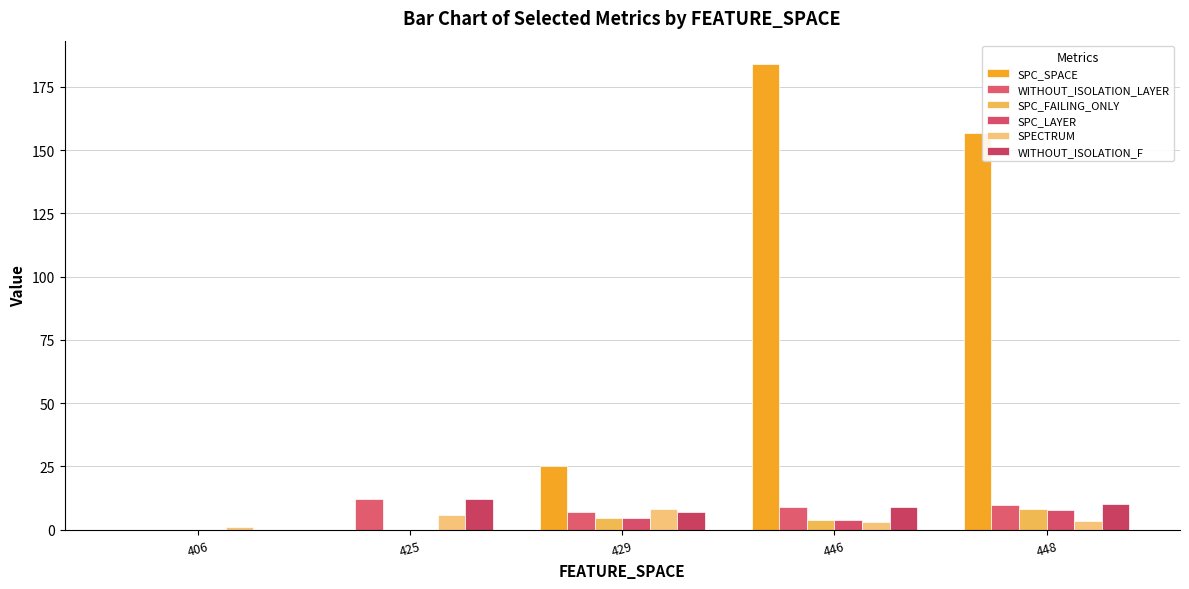

Are the bars horizontal?

No